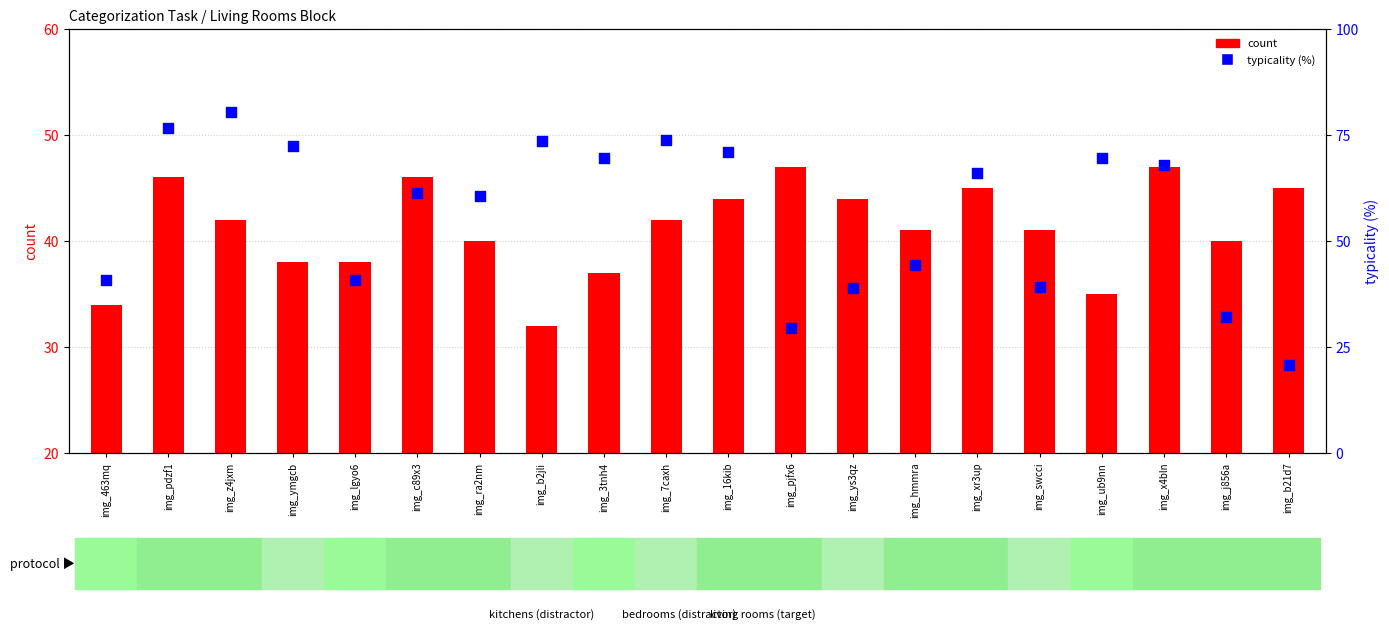

At which category is the sum across all series the highest?

img_pdzf1